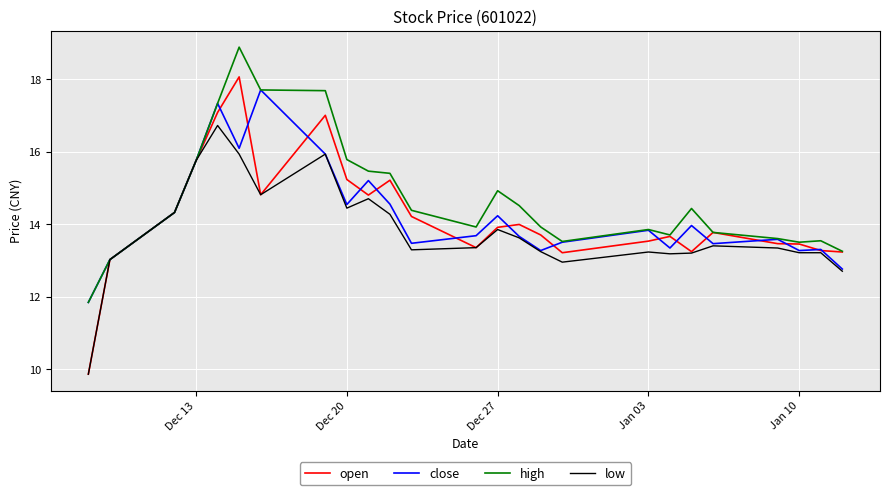

How many series are shown in this chart?

4